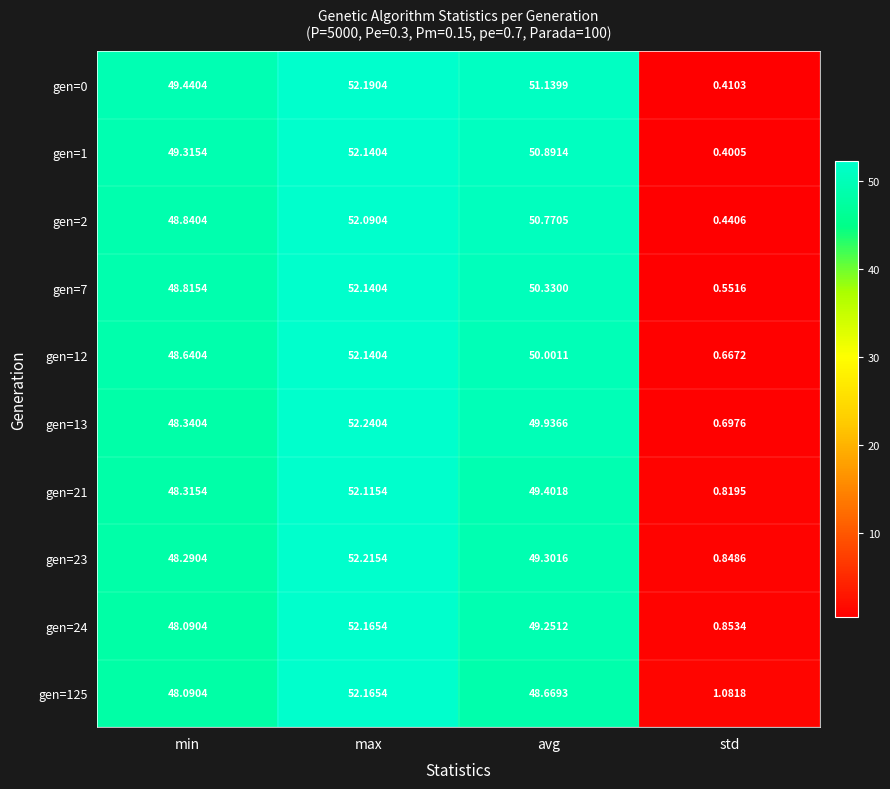

Where is gen=12 nearest to the value 26?

min